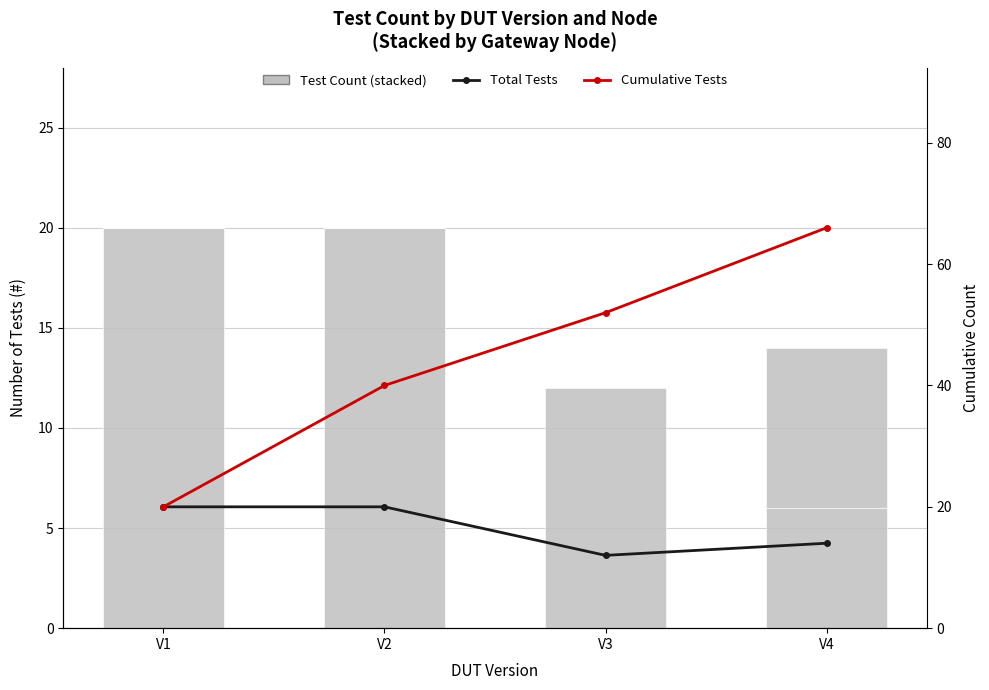

How many values in the gw7 series are below 8?

2